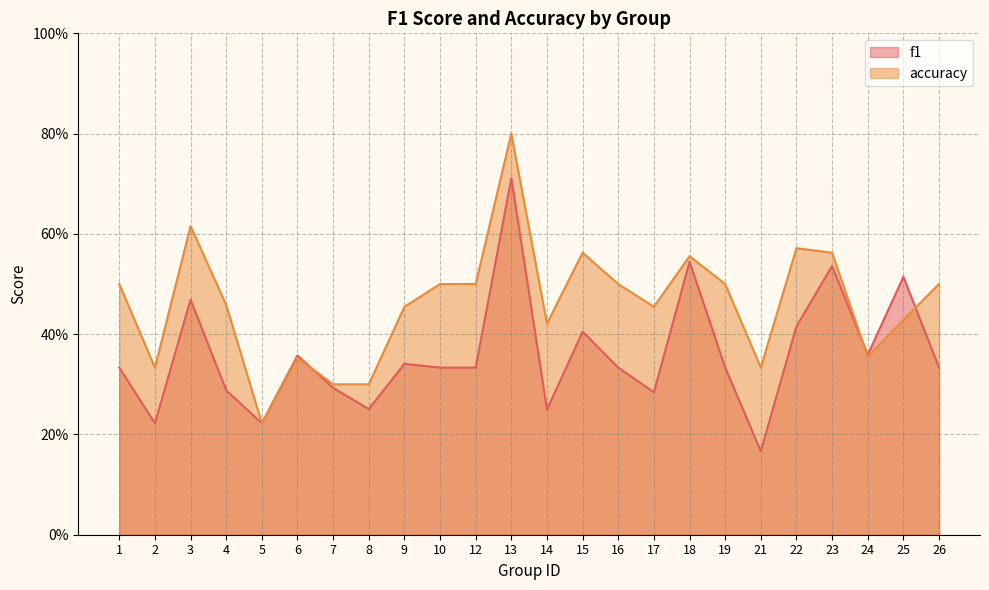

Rank the series by their maximum value, from lowest to highest.

f1, accuracy